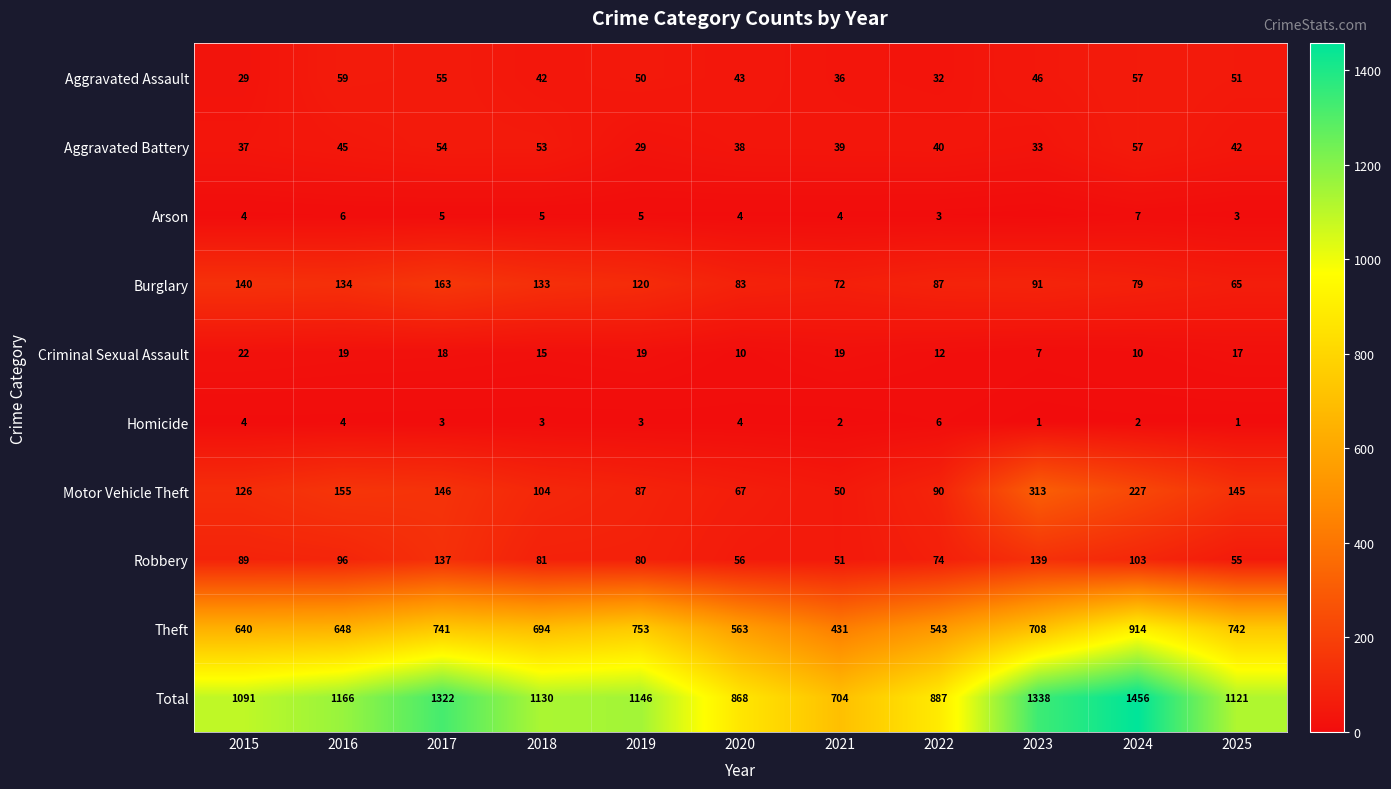

What is the total value across all series at 2020?

1736